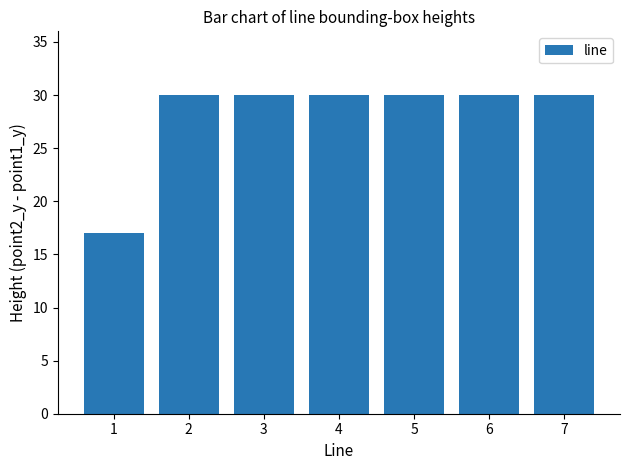

Is it true that the value at 1 is 22?

False